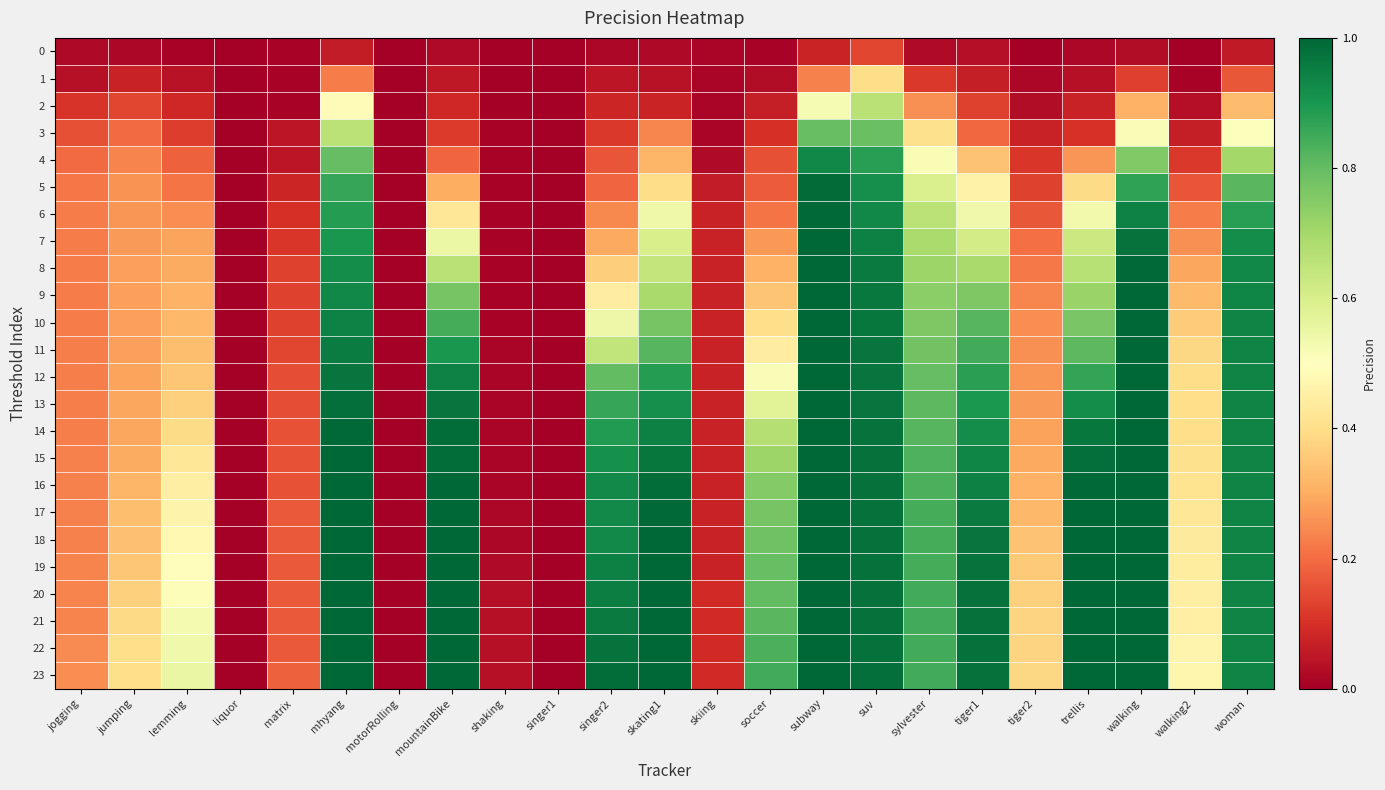

Reading left to right, what are all the values shown in this chart?

0: jogging=0.0	jumping=0.0	lemming=0.0	liquor=0.0	matrix=0.0	mhyang=0.1	motorRolling=0.0	mountainBike=0.0	shaking=0.0	singer1=0.0	singer2=0.0	skating1=0.0	skiing=0.0	soccer=0.0	subway=0.1	suv=0.1	sylvester=0.0	tiger1=0.0	tiger2=0.0	trellis=0.0	walking=0.0	walking2=0.0	woman=0.1
1: jogging=0.0	jumping=0.1	lemming=0.0	liquor=0.0	matrix=0.0	mhyang=0.2	motorRolling=0.0	mountainBike=0.1	shaking=0.0	singer1=0.0	singer2=0.0	skating1=0.0	skiing=0.0	soccer=0.0	subway=0.2	suv=0.4	sylvester=0.1	tiger1=0.1	tiger2=0.0	trellis=0.0	walking=0.1	walking2=0.0	woman=0.2
2: jogging=0.1	jumping=0.1	lemming=0.1	liquor=0.0	matrix=0.0	mhyang=0.5	motorRolling=0.0	mountainBike=0.1	shaking=0.0	singer1=0.0	singer2=0.1	skating1=0.1	skiing=0.0	soccer=0.1	subway=0.5	suv=0.7	sylvester=0.3	tiger1=0.1	tiger2=0.0	trellis=0.1	walking=0.3	walking2=0.0	woman=0.3
3: jogging=0.2	jumping=0.2	lemming=0.1	liquor=0.0	matrix=0.1	mhyang=0.7	motorRolling=0.0	mountainBike=0.1	shaking=0.0	singer1=0.0	singer2=0.1	skating1=0.2	skiing=0.0	soccer=0.1	subway=0.8	suv=0.8	sylvester=0.4	tiger1=0.2	tiger2=0.1	trellis=0.1	walking=0.5	walking2=0.1	woman=0.5
4: jogging=0.2	jumping=0.2	lemming=0.2	liquor=0.0	matrix=0.1	mhyang=0.8	motorRolling=0.0	mountainBike=0.2	shaking=0.0	singer1=0.0	singer2=0.2	skating1=0.3	skiing=0.0	soccer=0.2	subway=0.9	suv=0.9	sylvester=0.5	tiger1=0.3	tiger2=0.1	trellis=0.3	walking=0.8	walking2=0.1	woman=0.7
5: jogging=0.2	jumping=0.3	lemming=0.2	liquor=0.0	matrix=0.1	mhyang=0.9	motorRolling=0.0	mountainBike=0.3	shaking=0.0	singer1=0.0	singer2=0.2	skating1=0.4	skiing=0.1	soccer=0.2	subway=1.0	suv=0.9	sylvester=0.6	tiger1=0.5	tiger2=0.1	trellis=0.4	walking=0.9	walking2=0.2	woman=0.8
6: jogging=0.2	jumping=0.3	lemming=0.2	liquor=0.0	matrix=0.1	mhyang=0.9	motorRolling=0.0	mountainBike=0.4	shaking=0.0	singer1=0.0	singer2=0.2	skating1=0.5	skiing=0.1	soccer=0.2	subway=1.0	suv=0.9	sylvester=0.7	tiger1=0.5	tiger2=0.2	trellis=0.5	walking=0.9	walking2=0.2	woman=0.9
7: jogging=0.2	jumping=0.3	lemming=0.3	liquor=0.0	matrix=0.1	mhyang=0.9	motorRolling=0.0	mountainBike=0.5	shaking=0.0	singer1=0.0	singer2=0.3	skating1=0.6	skiing=0.1	soccer=0.3	subway=1.0	suv=0.9	sylvester=0.7	tiger1=0.6	tiger2=0.2	trellis=0.6	walking=1.0	walking2=0.3	woman=0.9
8: jogging=0.2	jumping=0.3	lemming=0.3	liquor=0.0	matrix=0.1	mhyang=0.9	motorRolling=0.0	mountainBike=0.7	shaking=0.0	singer1=0.0	singer2=0.4	skating1=0.6	skiing=0.1	soccer=0.3	subway=1.0	suv=1.0	sylvester=0.7	tiger1=0.7	tiger2=0.2	trellis=0.7	walking=1.0	walking2=0.3	woman=0.9
9: jogging=0.2	jumping=0.3	lemming=0.3	liquor=0.0	matrix=0.1	mhyang=0.9	motorRolling=0.0	mountainBike=0.8	shaking=0.0	singer1=0.0	singer2=0.4	skating1=0.7	skiing=0.1	soccer=0.3	subway=1.0	suv=1.0	sylvester=0.7	tiger1=0.8	tiger2=0.2	trellis=0.7	walking=1.0	walking2=0.3	woman=0.9
10: jogging=0.2	jumping=0.3	lemming=0.3	liquor=0.0	matrix=0.1	mhyang=0.9	motorRolling=0.0	mountainBike=0.8	shaking=0.0	singer1=0.0	singer2=0.5	skating1=0.8	skiing=0.1	soccer=0.4	subway=1.0	suv=1.0	sylvester=0.8	tiger1=0.8	tiger2=0.3	trellis=0.8	walking=1.0	walking2=0.4	woman=0.9
11: jogging=0.2	jumping=0.3	lemming=0.3	liquor=0.0	matrix=0.1	mhyang=1.0	motorRolling=0.0	mountainBike=0.9	shaking=0.0	singer1=0.0	singer2=0.6	skating1=0.8	skiing=0.1	soccer=0.4	subway=1.0	suv=1.0	sylvester=0.8	tiger1=0.8	tiger2=0.3	trellis=0.8	walking=1.0	walking2=0.4	woman=0.9
12: jogging=0.2	jumping=0.3	lemming=0.3	liquor=0.0	matrix=0.1	mhyang=1.0	motorRolling=0.0	mountainBike=0.9	shaking=0.0	singer1=0.0	singer2=0.8	skating1=0.9	skiing=0.1	soccer=0.5	subway=1.0	suv=1.0	sylvester=0.8	tiger1=0.9	tiger2=0.3	trellis=0.9	walking=1.0	walking2=0.4	woman=0.9
13: jogging=0.2	jumping=0.3	lemming=0.4	liquor=0.0	matrix=0.1	mhyang=1.0	motorRolling=0.0	mountainBike=1.0	shaking=0.0	singer1=0.0	singer2=0.9	skating1=0.9	skiing=0.1	soccer=0.6	subway=1.0	suv=1.0	sylvester=0.8	tiger1=0.9	tiger2=0.3	trellis=0.9	walking=1.0	walking2=0.4	woman=0.9
14: jogging=0.2	jumping=0.3	lemming=0.4	liquor=0.0	matrix=0.2	mhyang=1.0	motorRolling=0.0	mountainBike=1.0	shaking=0.0	singer1=0.0	singer2=0.9	skating1=0.9	skiing=0.1	soccer=0.7	subway=1.0	suv=1.0	sylvester=0.8	tiger1=0.9	tiger2=0.3	trellis=1.0	walking=1.0	walking2=0.4	woman=0.9
15: jogging=0.2	jumping=0.3	lemming=0.4	liquor=0.0	matrix=0.2	mhyang=1.0	motorRolling=0.0	mountainBike=1.0	shaking=0.0	singer1=0.0	singer2=0.9	skating1=1.0	skiing=0.1	soccer=0.7	subway=1.0	suv=1.0	sylvester=0.8	tiger1=0.9	tiger2=0.3	trellis=1.0	walking=1.0	walking2=0.4	woman=0.9
16: jogging=0.2	jumping=0.3	lemming=0.4	liquor=0.0	matrix=0.2	mhyang=1.0	motorRolling=0.0	mountainBike=1.0	shaking=0.0	singer1=0.0	singer2=0.9	skating1=1.0	skiing=0.1	soccer=0.8	subway=1.0	suv=1.0	sylvester=0.8	tiger1=0.9	tiger2=0.3	trellis=1.0	walking=1.0	walking2=0.4	woman=0.9
17: jogging=0.2	jumping=0.3	lemming=0.5	liquor=0.0	matrix=0.2	mhyang=1.0	motorRolling=0.0	mountainBike=1.0	shaking=0.0	singer1=0.0	singer2=0.9	skating1=1.0	skiing=0.1	soccer=0.8	subway=1.0	suv=1.0	sylvester=0.8	tiger1=1.0	tiger2=0.3	trellis=1.0	walking=1.0	walking2=0.4	woman=0.9
18: jogging=0.2	jumping=0.3	lemming=0.5	liquor=0.0	matrix=0.2	mhyang=1.0	motorRolling=0.0	mountainBike=1.0	shaking=0.0	singer1=0.0	singer2=0.9	skating1=1.0	skiing=0.1	soccer=0.8	subway=1.0	suv=1.0	sylvester=0.8	tiger1=1.0	tiger2=0.3	trellis=1.0	walking=1.0	walking2=0.4	woman=0.9
19: jogging=0.2	jumping=0.3	lemming=0.5	liquor=0.0	matrix=0.2	mhyang=1.0	motorRolling=0.0	mountainBike=1.0	shaking=0.0	singer1=0.0	singer2=0.9	skating1=1.0	skiing=0.1	soccer=0.8	subway=1.0	suv=1.0	sylvester=0.8	tiger1=1.0	tiger2=0.4	trellis=1.0	walking=1.0	walking2=0.4	woman=0.9
20: jogging=0.2	jumping=0.4	lemming=0.5	liquor=0.0	matrix=0.2	mhyang=1.0	motorRolling=0.0	mountainBike=1.0	shaking=0.0	singer1=0.0	singer2=1.0	skating1=1.0	skiing=0.1	soccer=0.8	subway=1.0	suv=1.0	sylvester=0.8	tiger1=1.0	tiger2=0.4	trellis=1.0	walking=1.0	walking2=0.4	woman=0.9
21: jogging=0.2	jumping=0.4	lemming=0.5	liquor=0.0	matrix=0.2	mhyang=1.0	motorRolling=0.0	mountainBike=1.0	shaking=0.0	singer1=0.0	singer2=1.0	skating1=1.0	skiing=0.1	soccer=0.8	subway=1.0	suv=1.0	sylvester=0.8	tiger1=1.0	tiger2=0.4	trellis=1.0	walking=1.0	walking2=0.5	woman=0.9
22: jogging=0.2	jumping=0.4	lemming=0.5	liquor=0.0	matrix=0.2	mhyang=1.0	motorRolling=0.0	mountainBike=1.0	shaking=0.0	singer1=0.0	singer2=1.0	skating1=1.0	skiing=0.1	soccer=0.8	subway=1.0	suv=1.0	sylvester=0.8	tiger1=1.0	tiger2=0.4	trellis=1.0	walking=1.0	walking2=0.5	woman=0.9
23: jogging=0.3	jumping=0.4	lemming=0.6	liquor=0.0	matrix=0.2	mhyang=1.0	motorRolling=0.0	mountainBike=1.0	shaking=0.0	singer1=0.0	singer2=1.0	skating1=1.0	skiing=0.1	soccer=0.8	subway=1.0	suv=1.0	sylvester=0.8	tiger1=1.0	tiger2=0.4	trellis=1.0	walking=1.0	walking2=0.5	woman=0.9